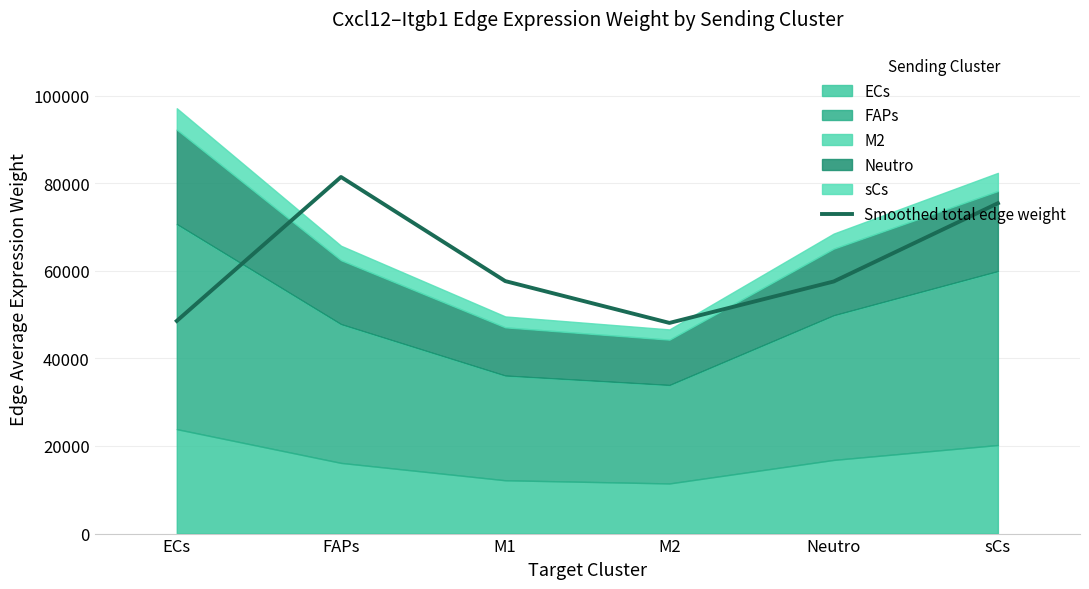

What is the change in value from ECs to M2?

-457.0